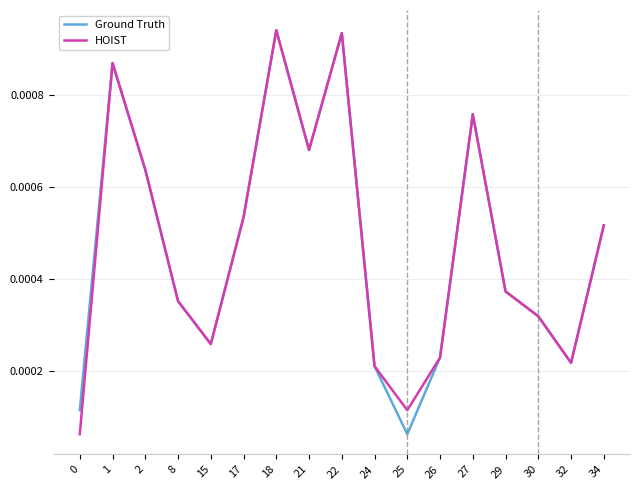

At how many categories does at least one series exceed 0?

17